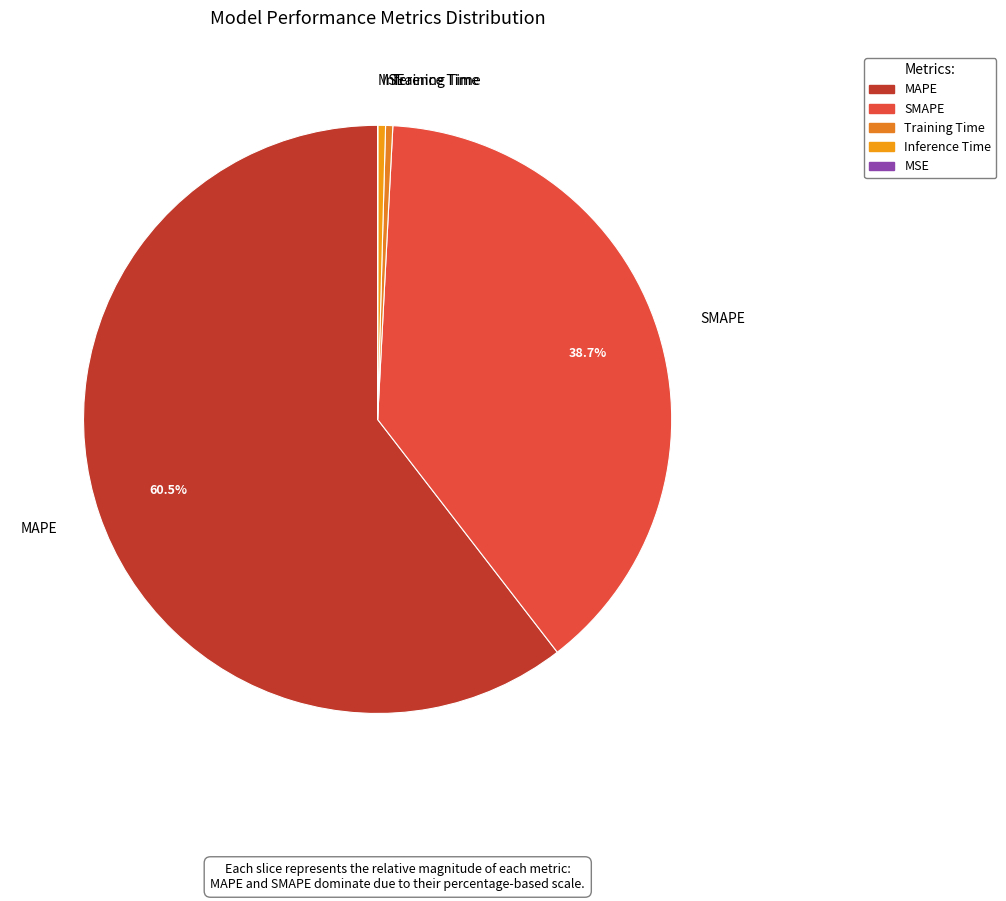

Is the sum of Training Time and MAPE greater than half?

Yes